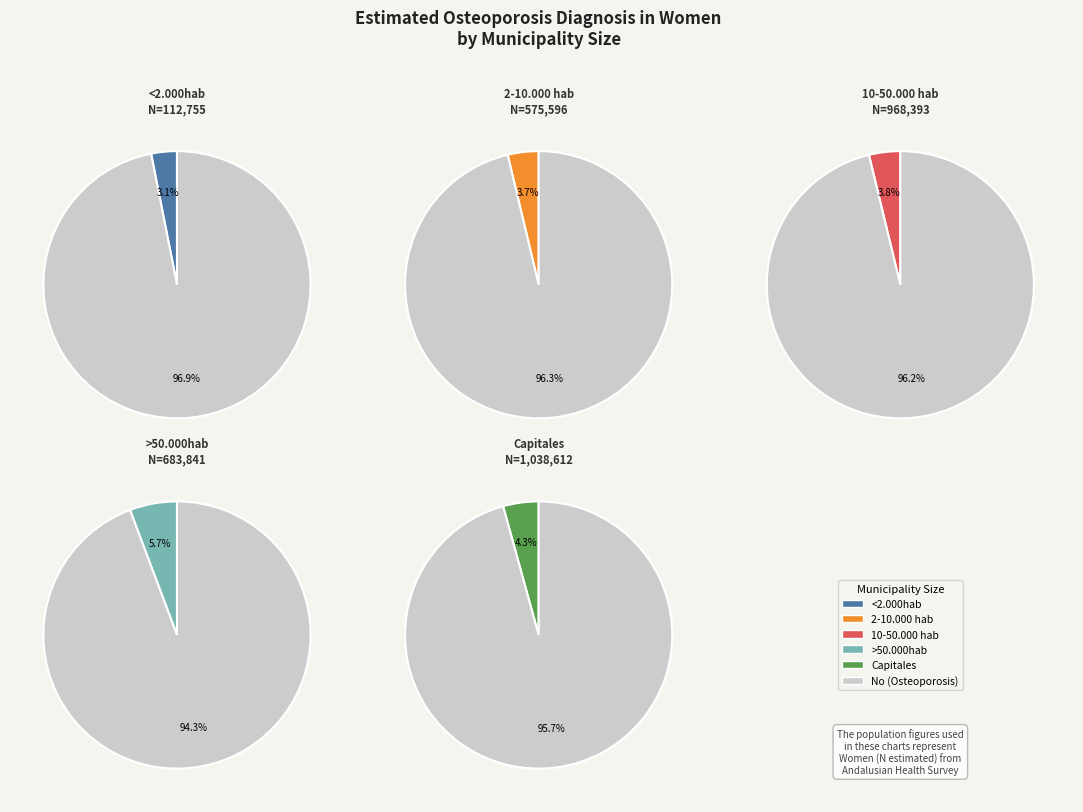

How many segments does this pie chart have?

6